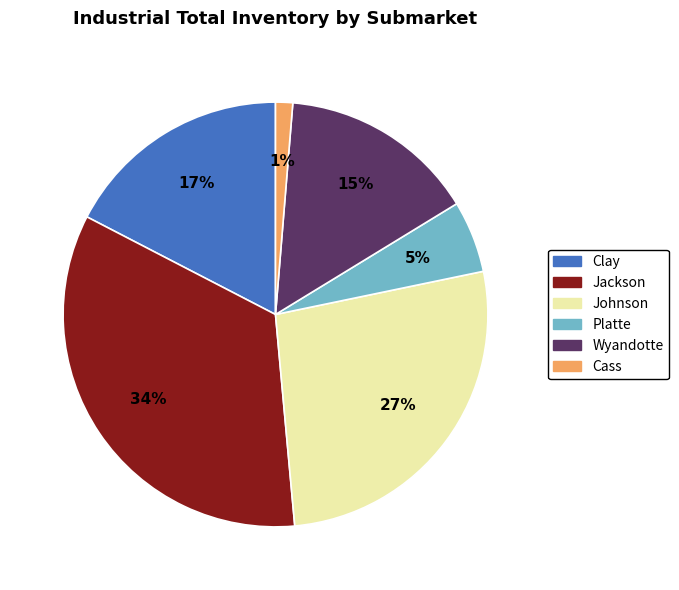

Which slice is the smallest?

Cass